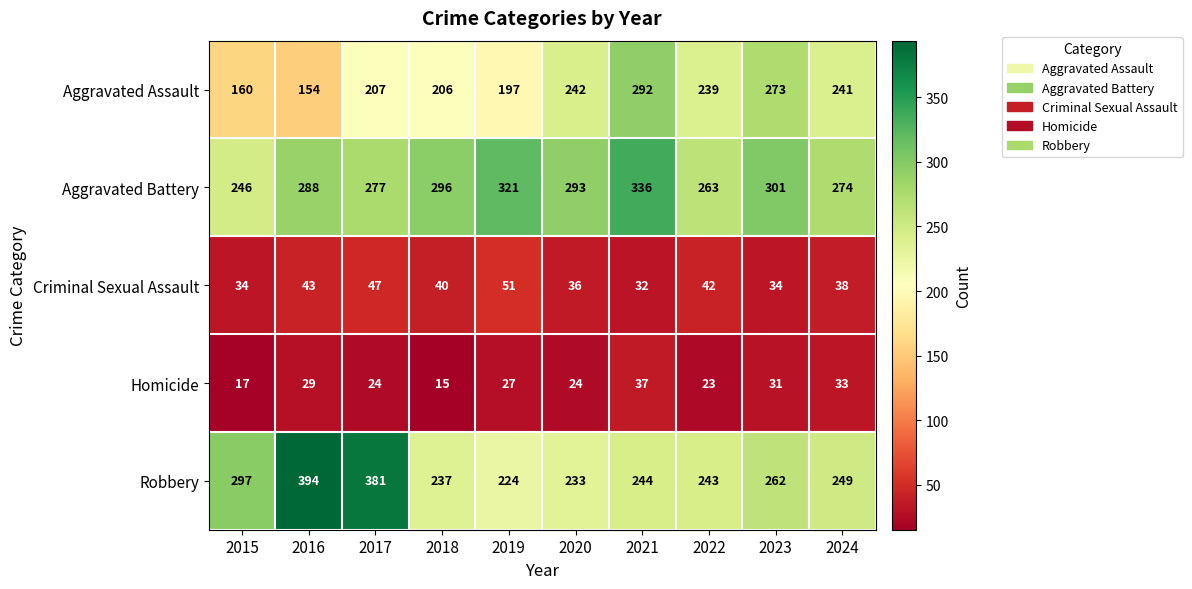

Which category has the lowest value across all series?

2018